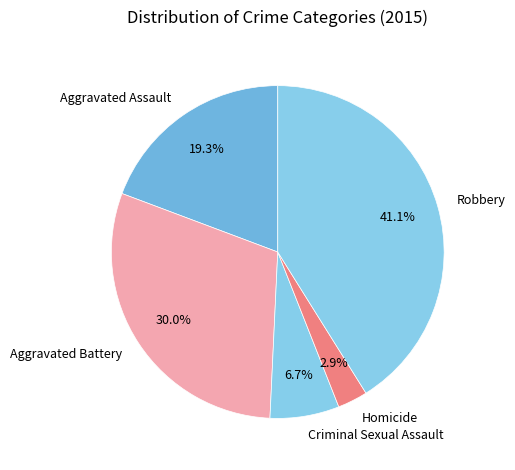

To the nearest percent, what percentage of the pie is Homicide?

3%